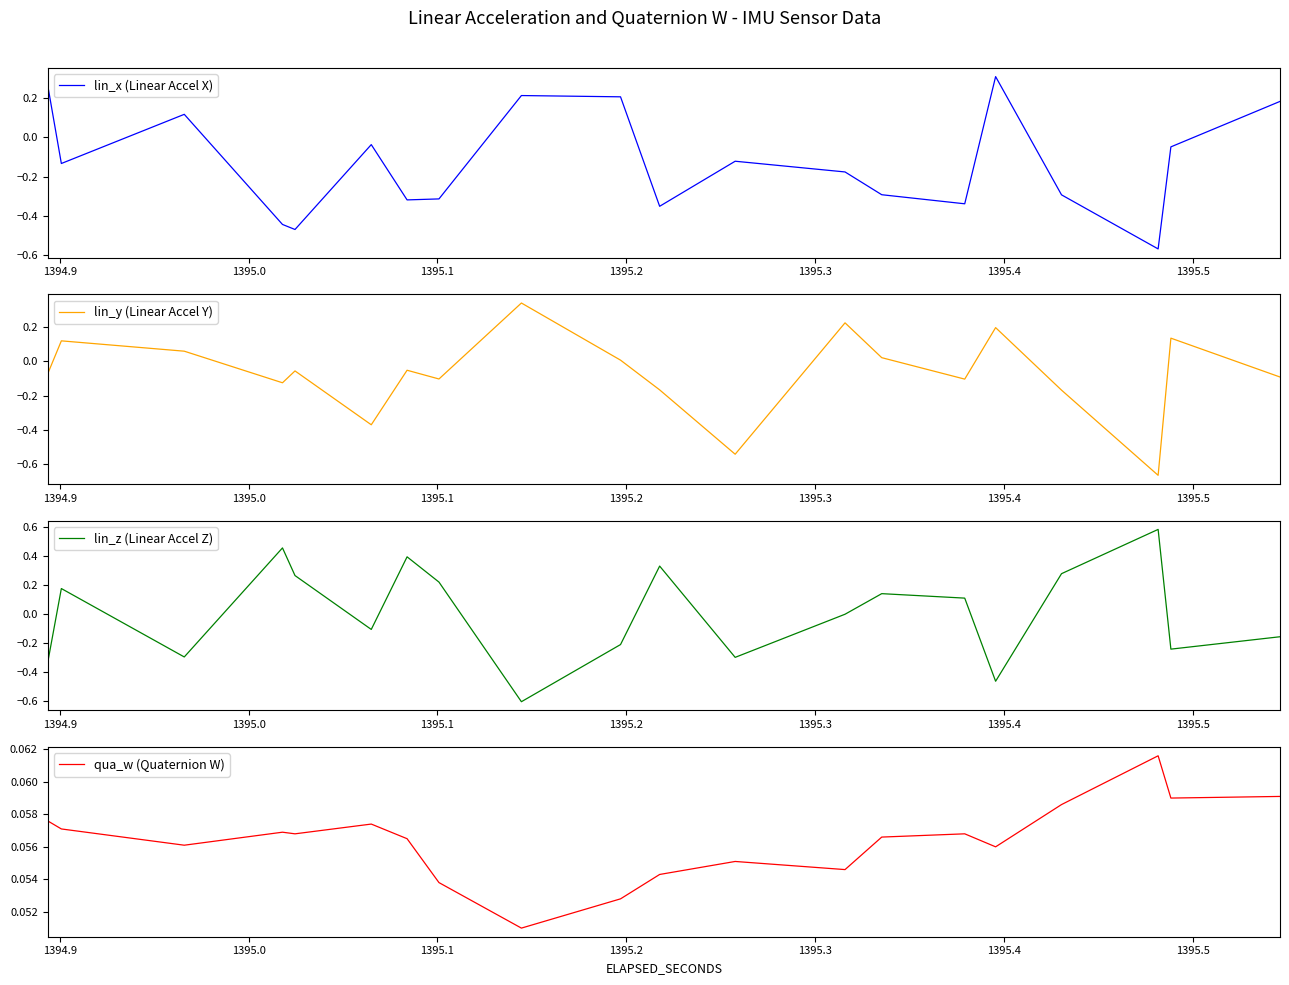

Is it true that qua_w (Quaternion W) equals 0.0 at 1395.1?

False